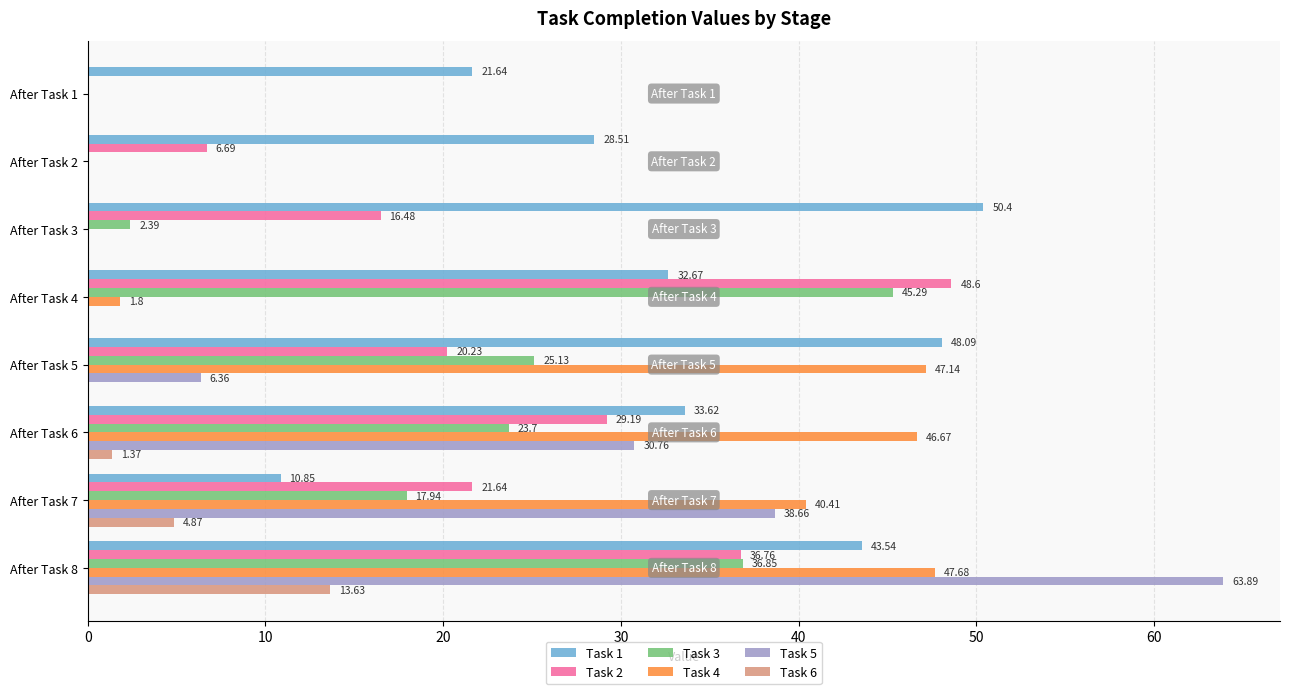

Which series has the largest range (max minus min)?

Task 5